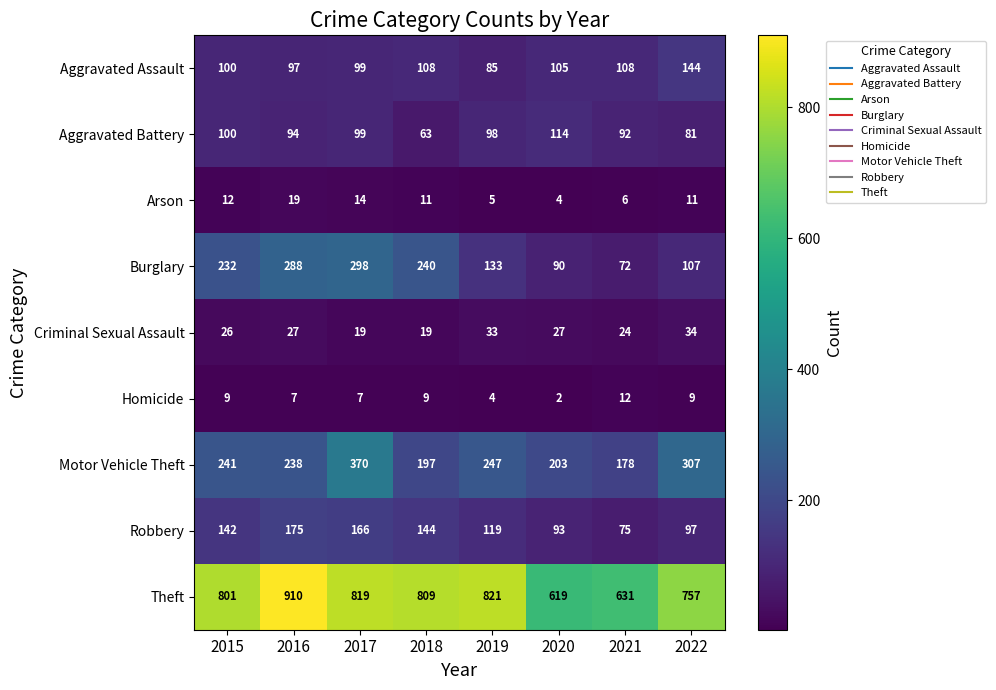

Between 2015 and 2018, which series saw the biggest shift?

Motor Vehicle Theft